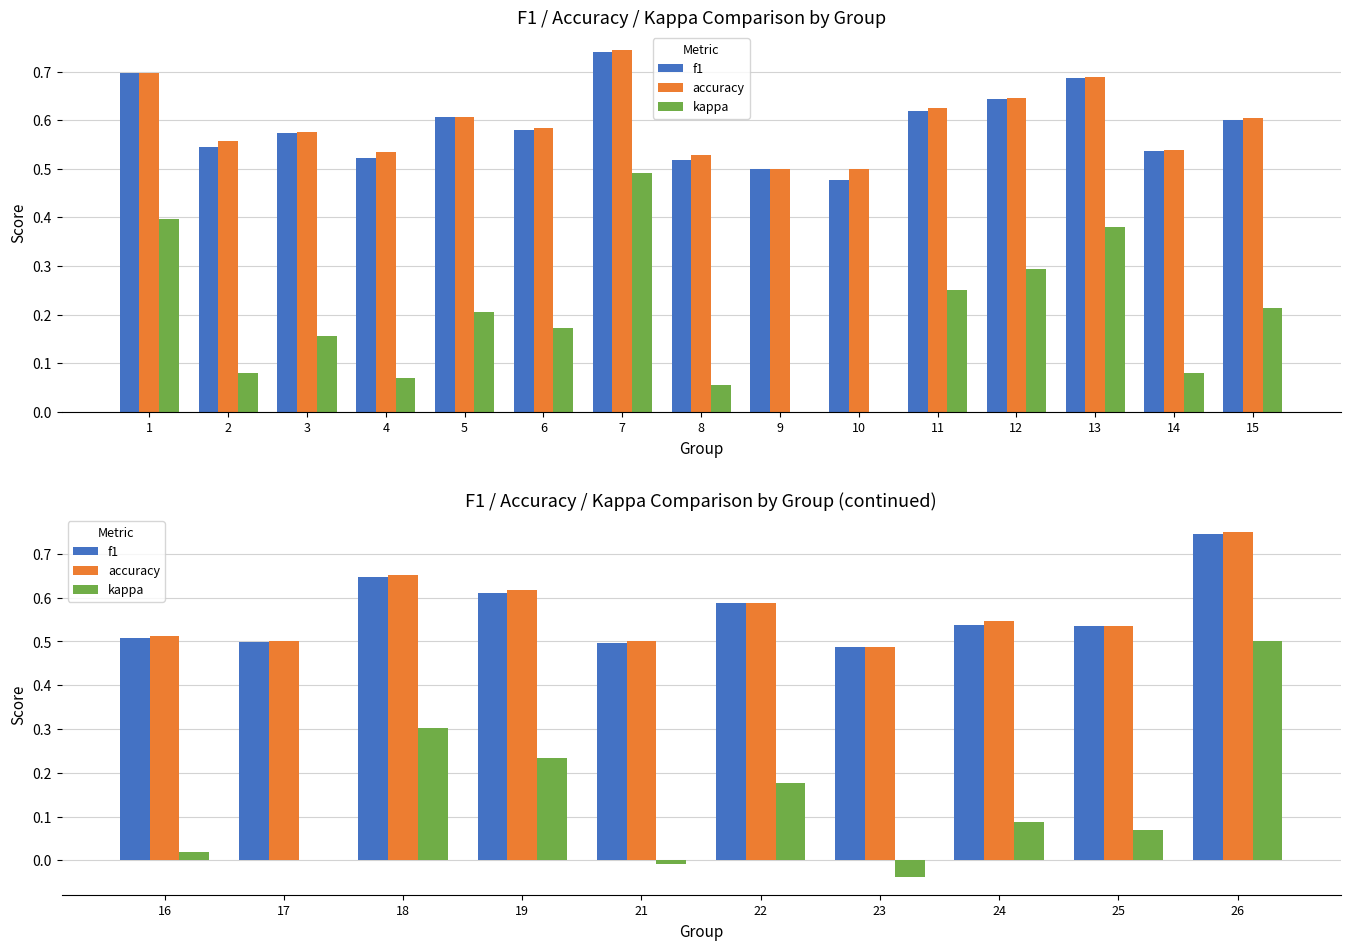

Which series has the largest total across all categories?

accuracy